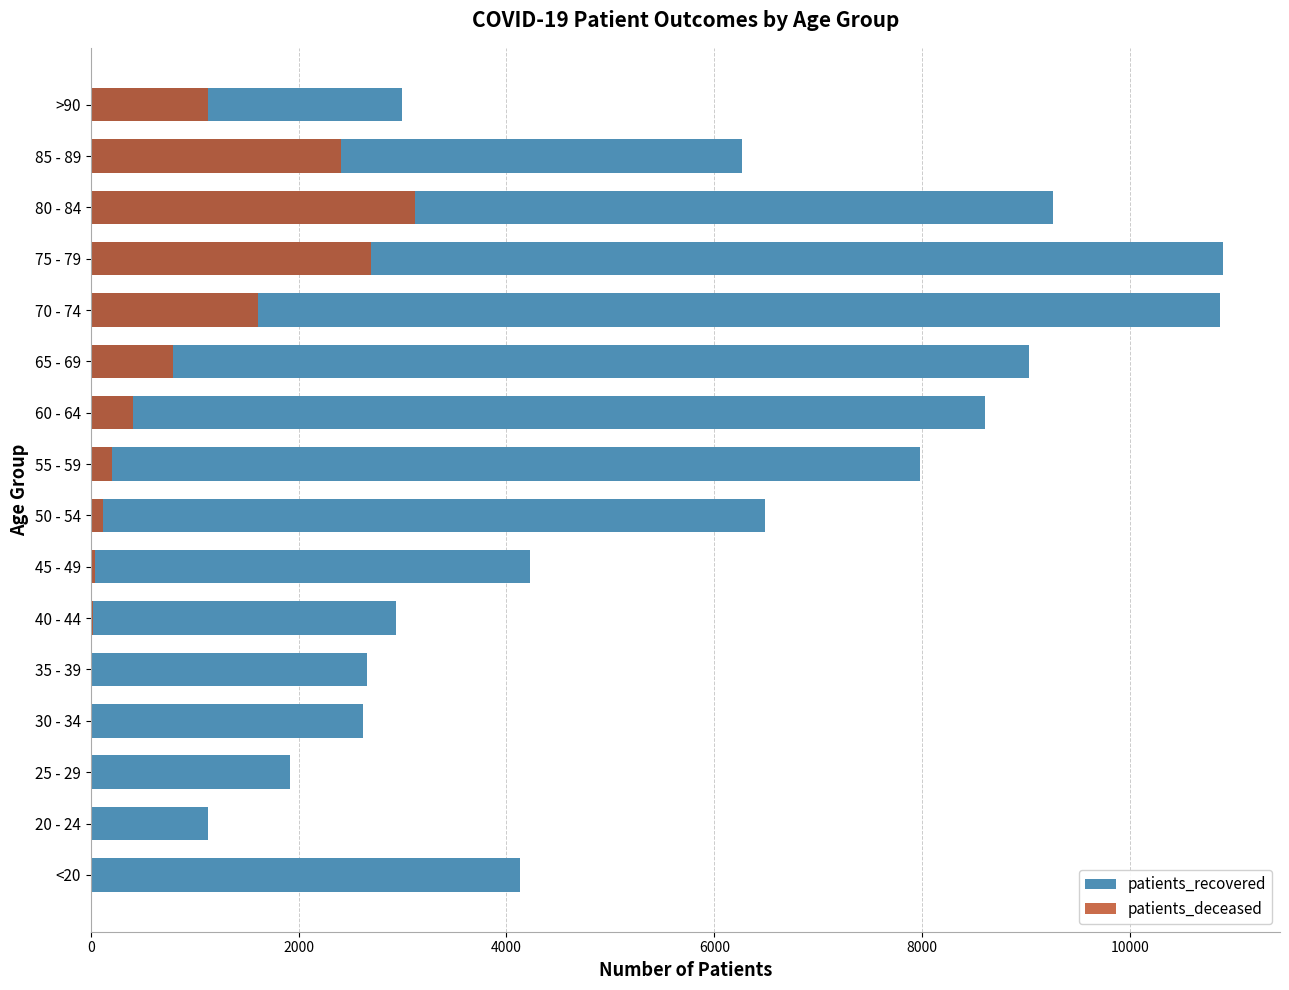

Is it true that patients_recovered equals 12794 at 60 - 64?

False